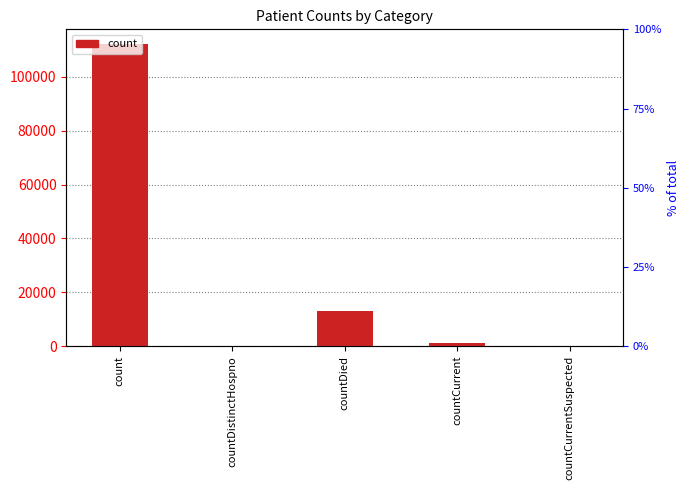

True or false: the data shows 991 at countCurrent.

True